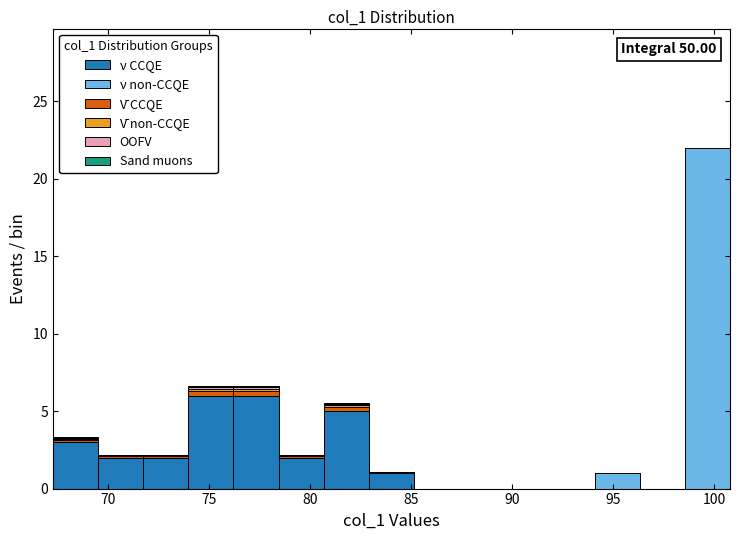

Which range on the x-axis has the tallest stacked bar (by total height)?

98.5 to 101.0